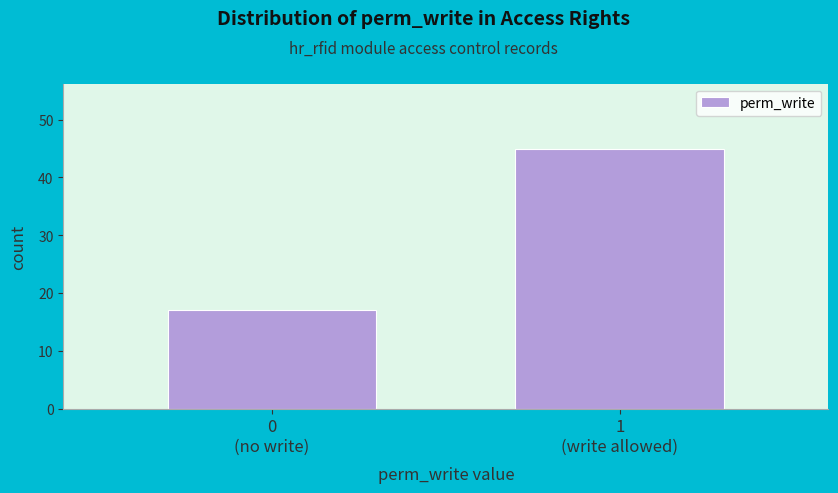

Reading left to right, what are all the values shown in this chart?

17	45